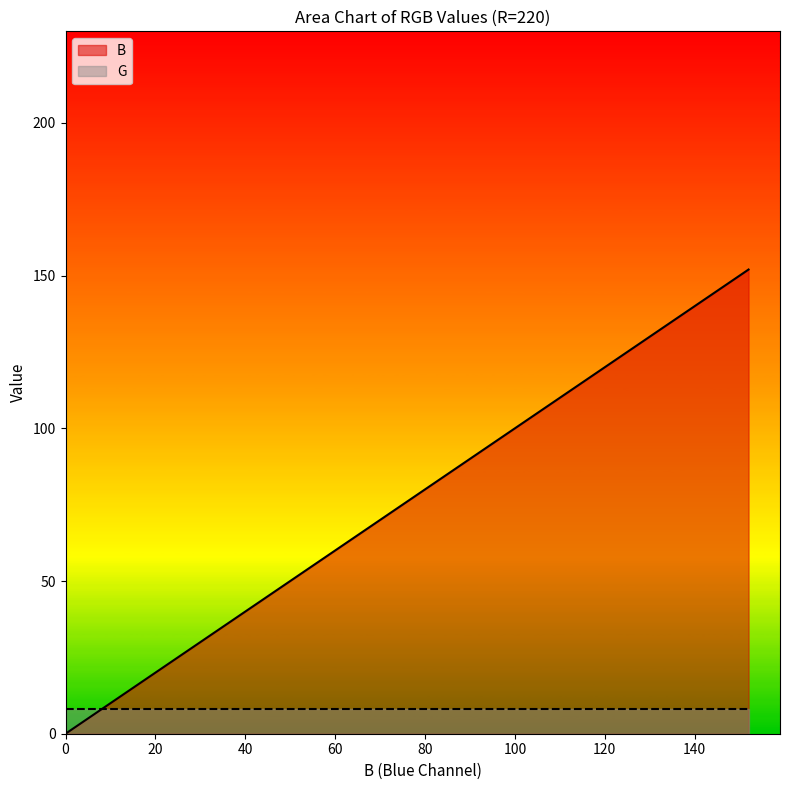

Rank the series by their average value, from highest to lowest.

B, G